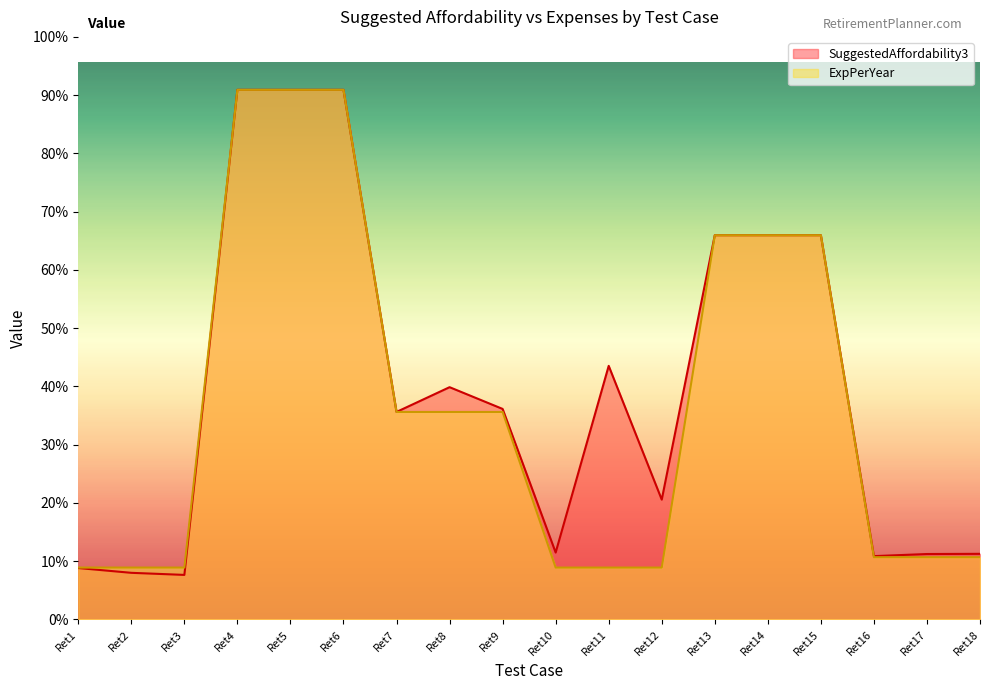

Reading right to left, transcribe all the data shown in this chart.

SuggestedAffordability3: Ret18=94854	Ret17=94585	Ret16=91553	Ret15=555556	Ret14=555556	Ret13=555556	Ret12=173240	Ret11=366648	Ret10=96717	Ret9=304367	Ret8=335819	Ret7=300028	Ret6=765731	Ret5=765731	Ret4=765731	Ret3=64381	Ret2=67397	Ret1=74311
ExpPerYear: Ret18=90000	Ret17=90000	Ret16=90000	Ret15=555555	Ret14=555555	Ret13=555555	Ret12=75000	Ret11=75000	Ret10=75000	Ret9=300000	Ret8=300000	Ret7=300000	Ret6=765730	Ret5=765730	Ret4=765730	Ret3=75000	Ret2=75000	Ret1=75000